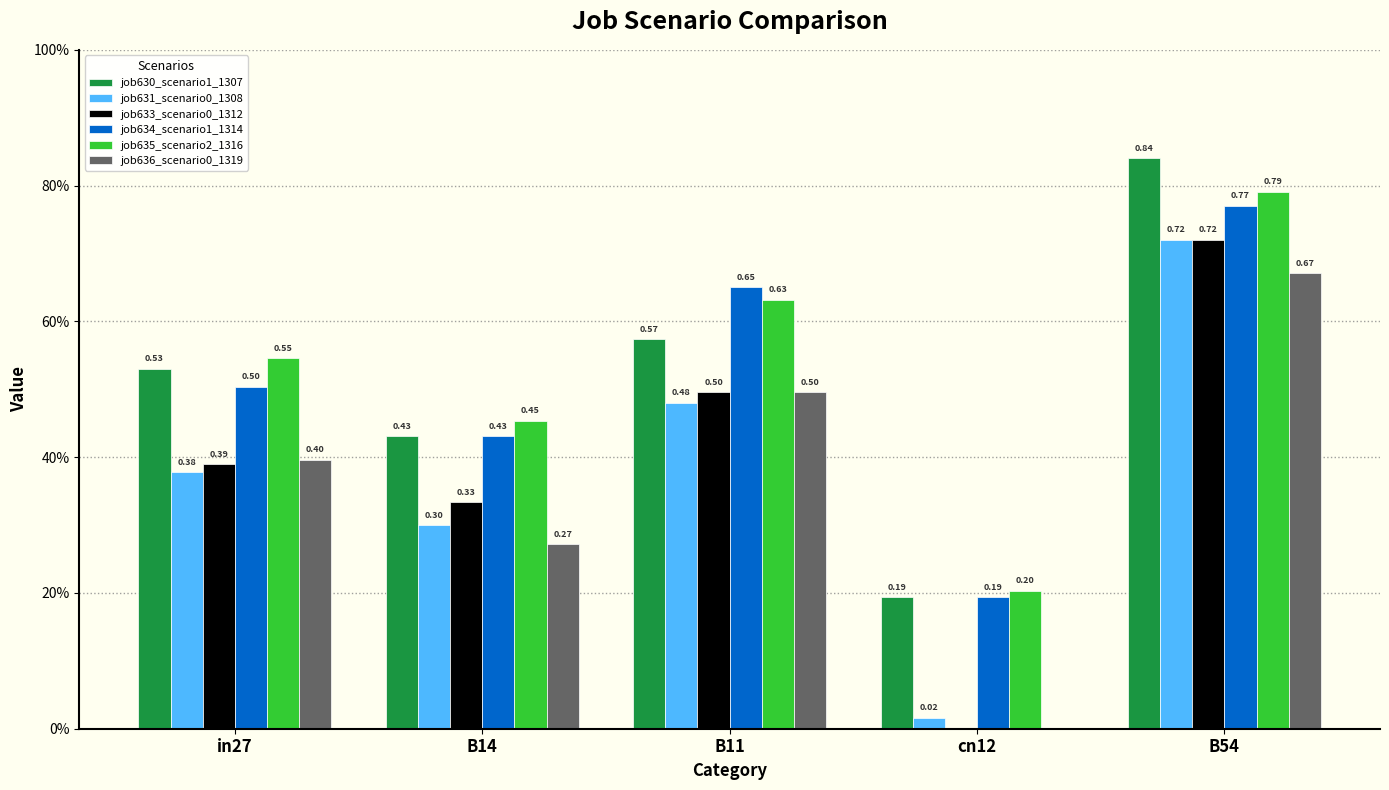

Which series has the largest total across all categories?

job635_scenario2_1316